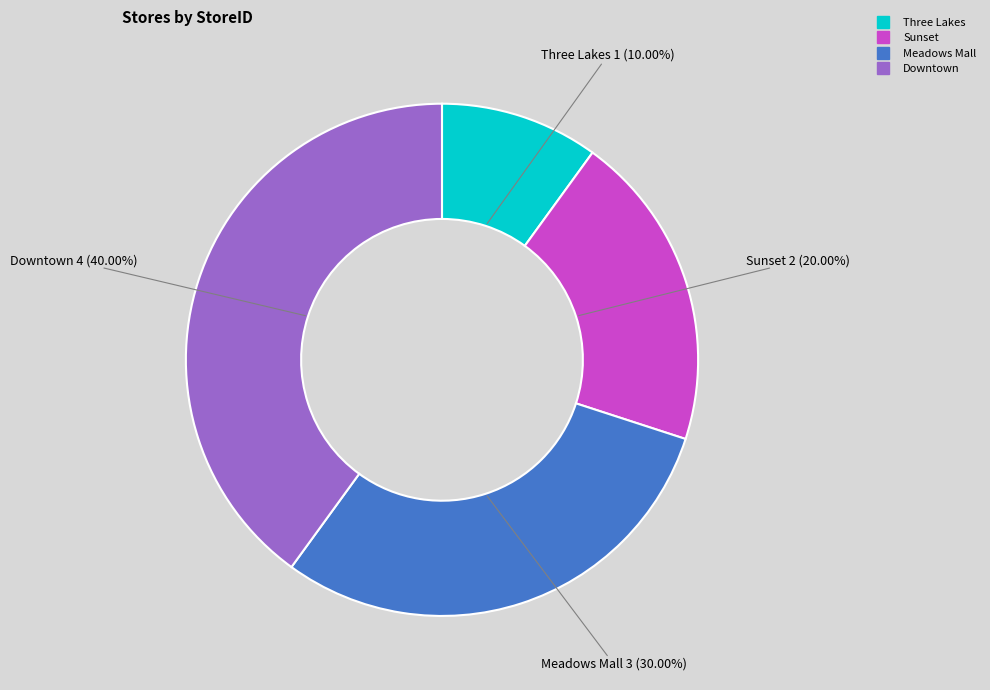

Rank the categories by value from lowest to highest.

Three Lakes, Sunset, Meadows Mall, Downtown